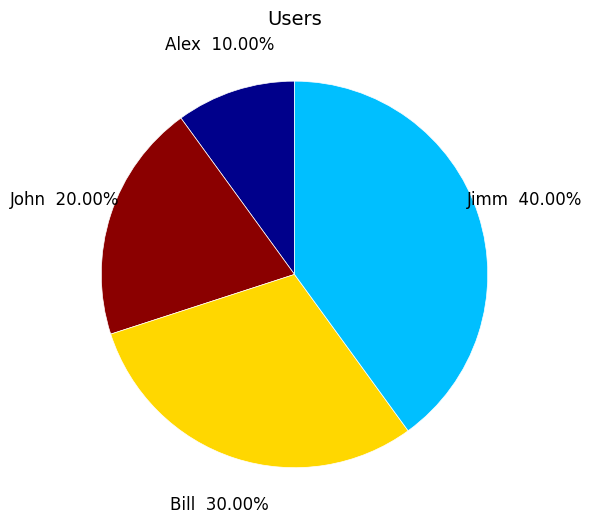

Does any single category account for the majority?

No